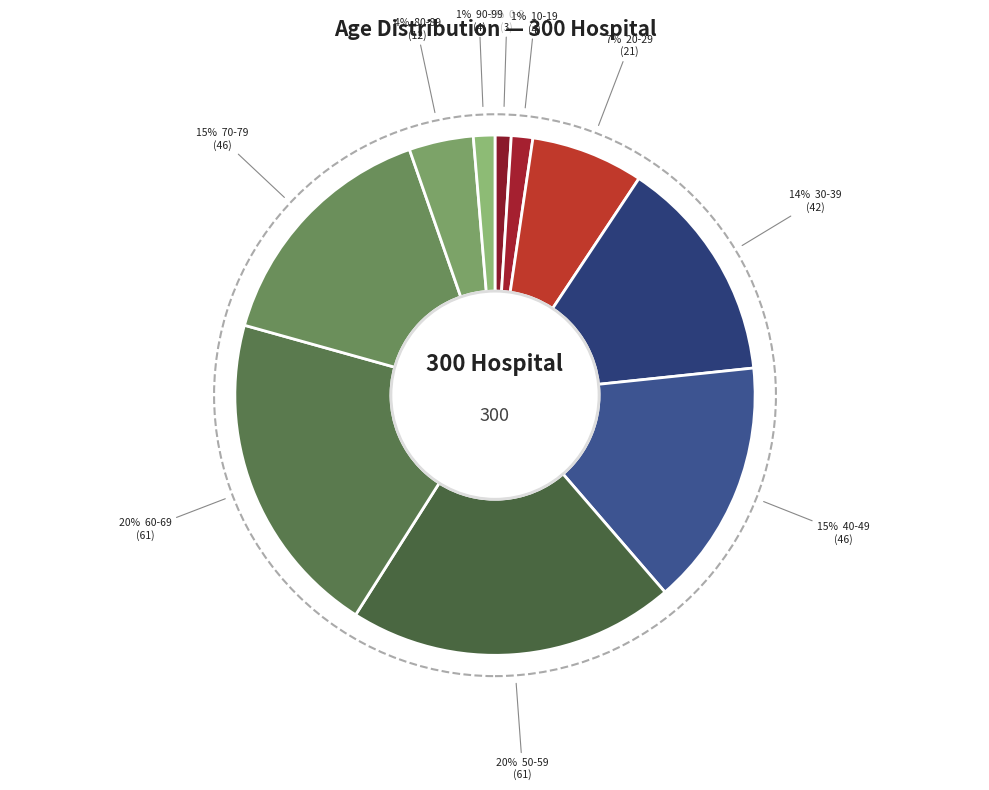

Rank the categories by value from highest to lowest.

50-59, 60-69, 40-49, 70-79, 30-39, 20-29, 80-89, 10-19, 90-99, 0-9